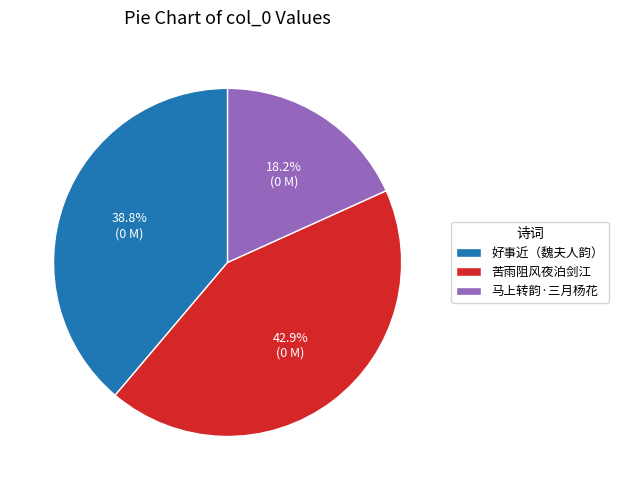

How much of the chart is everything except 好事近（魏夫人韵）?

61.2%